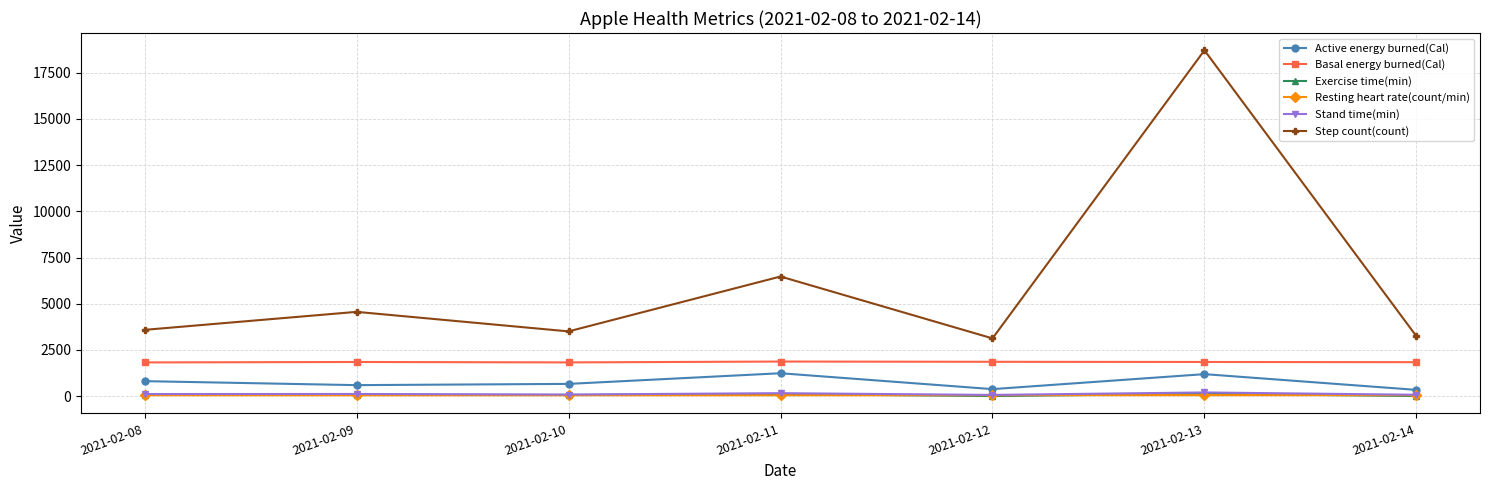

Where is Step count(count) nearest to the value 10920?

2021-02-11